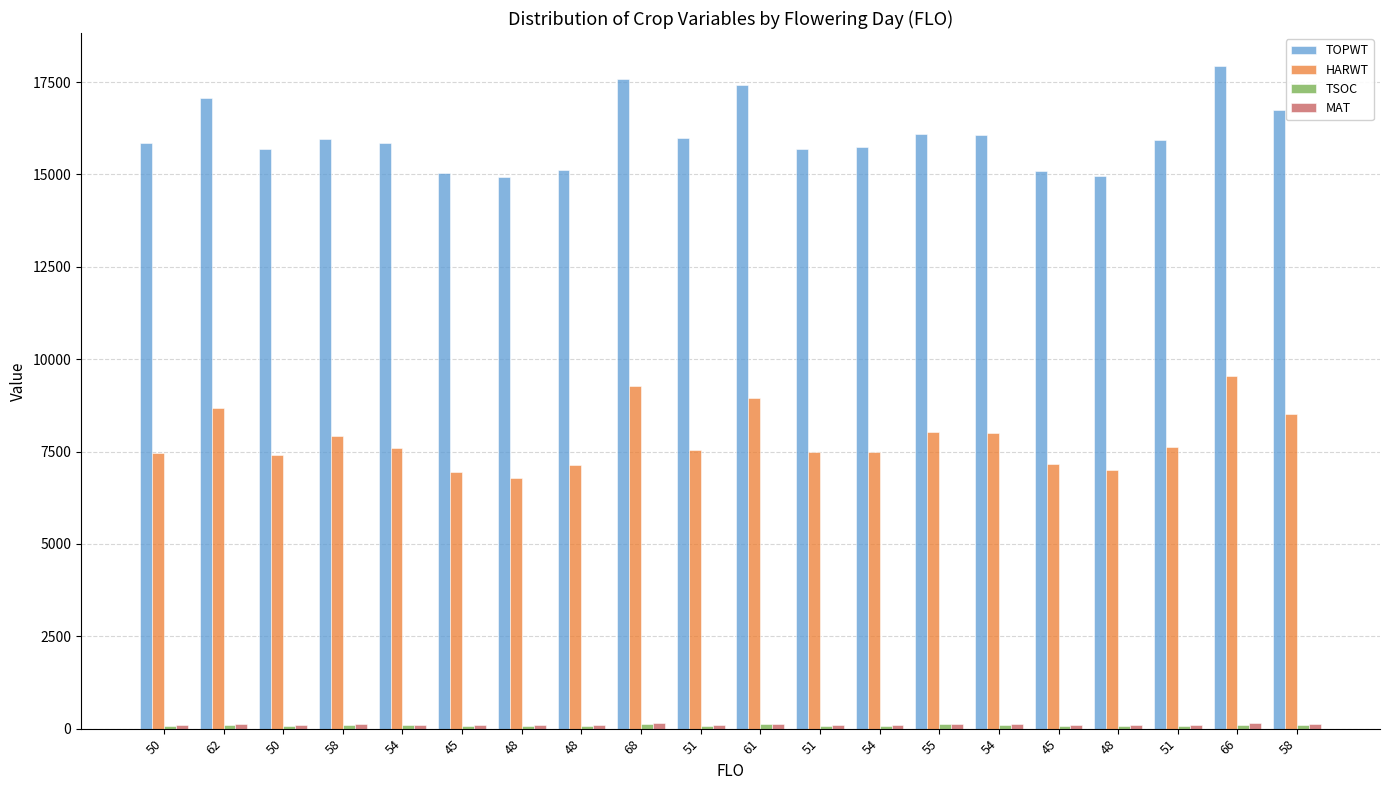

Which category has the lowest value in the TSOC series?

45